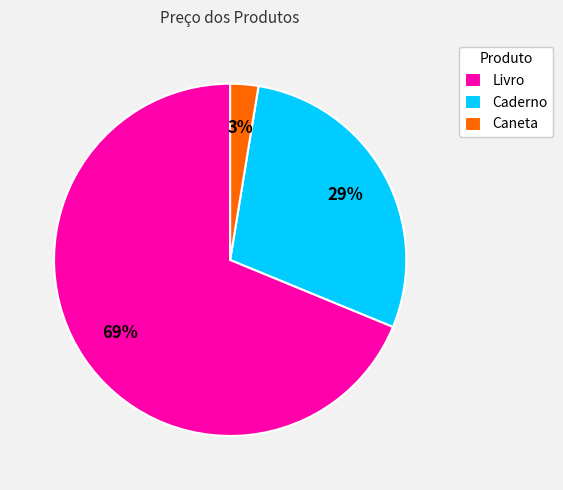

How many segments does this pie chart have?

3